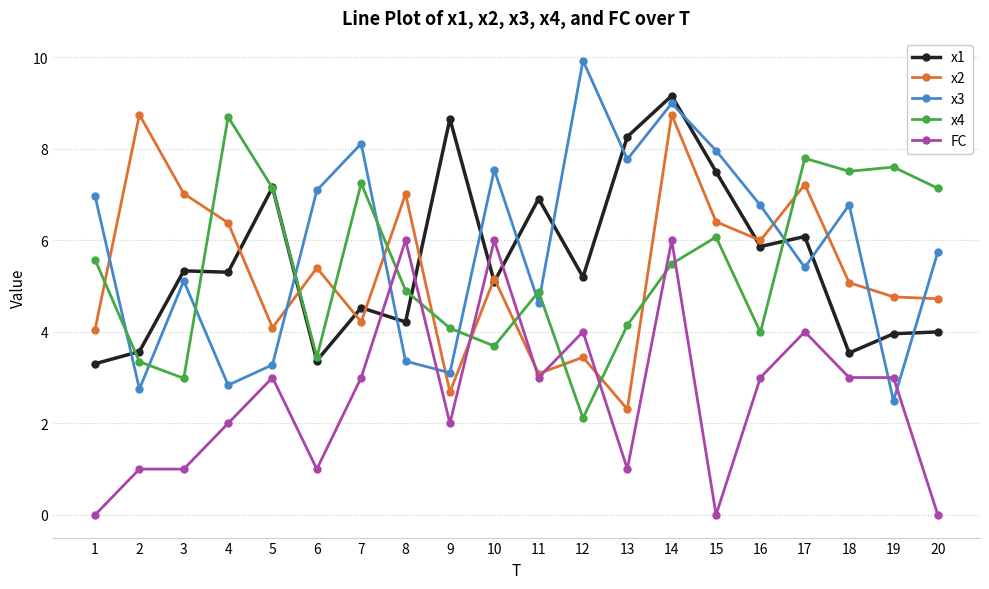

How many times do x1 and x3 cross each other?

12